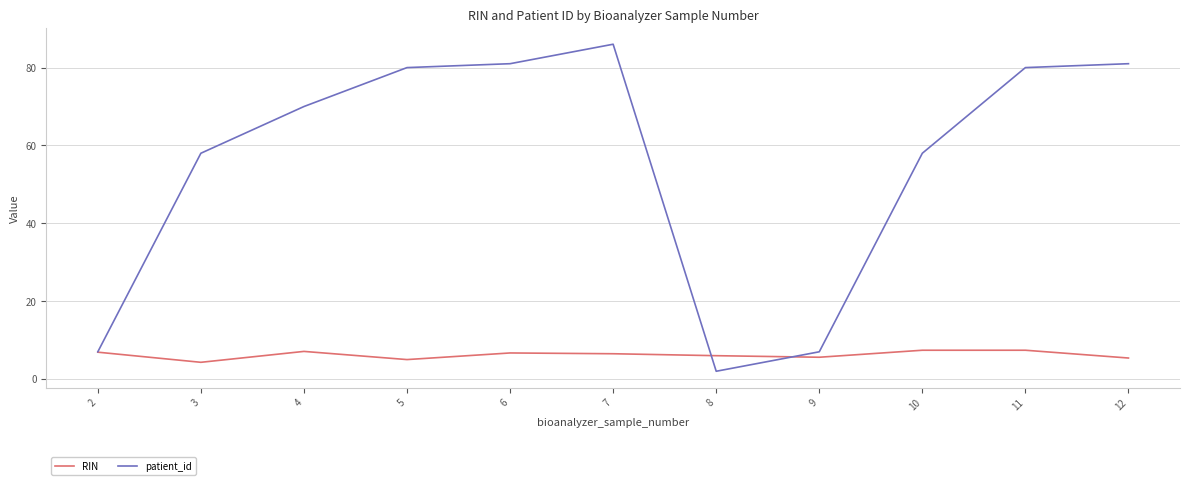

The value of RIN at 8 is 10.4. True or false?

False